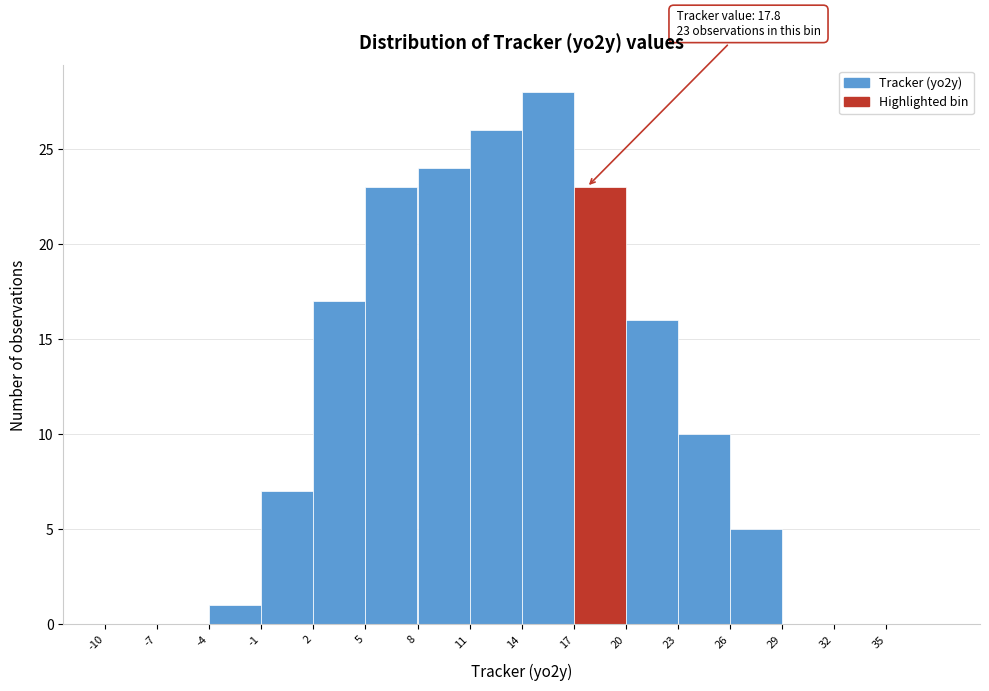

Which range on the x-axis has the tallest bar?

14 to 17